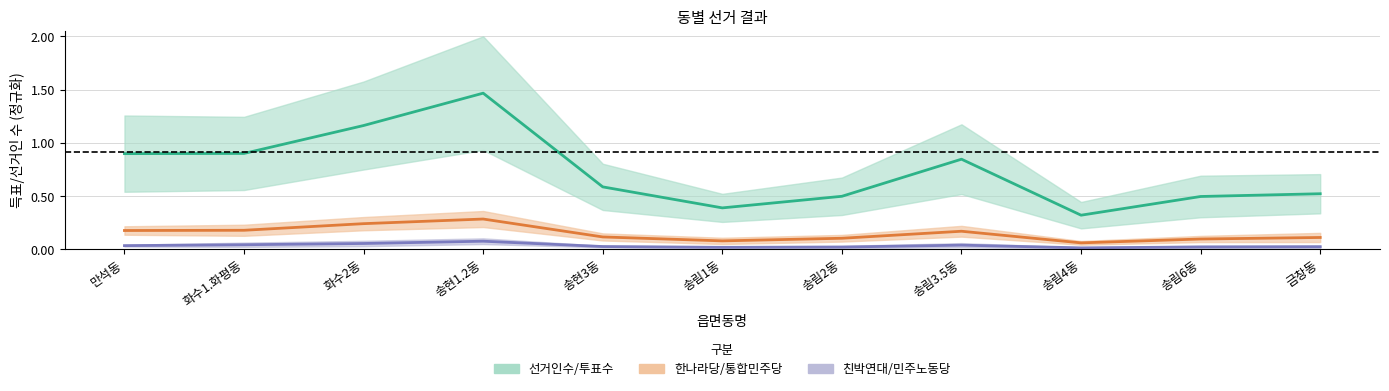

Which has a higher value, 금창동 or 송림1동?

금창동